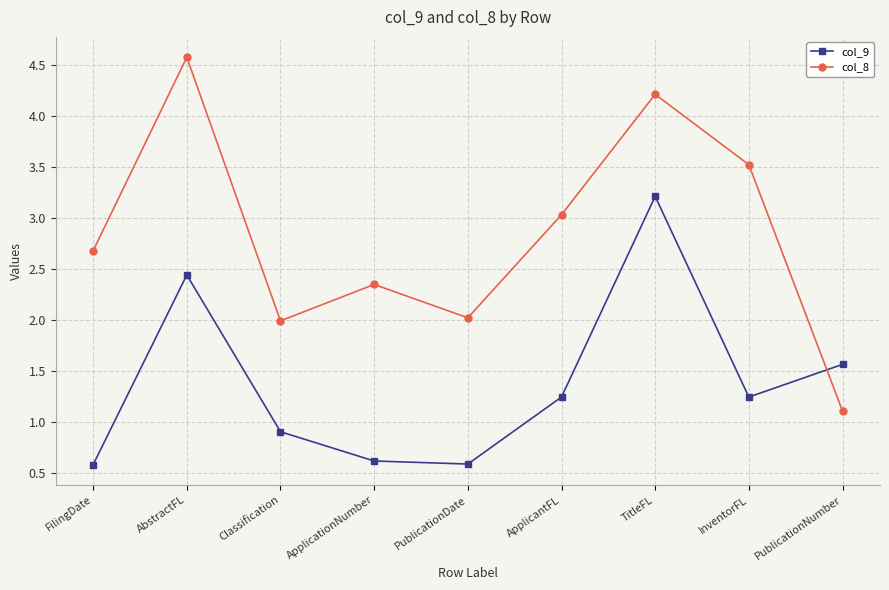

What is the value of the col_9 point at the 9th from the left?

1.6